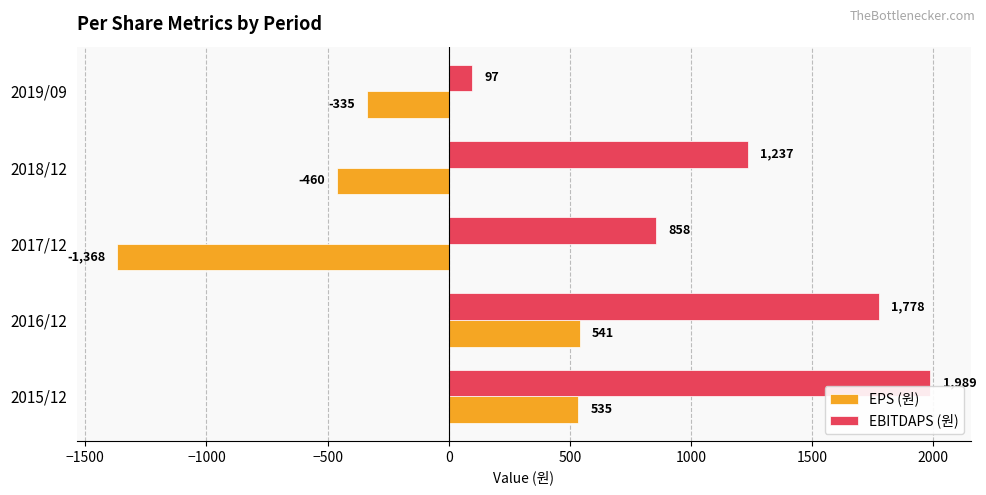

Which series changed the most between 2015/12 and 2019/09?

EBITDAPS (원)